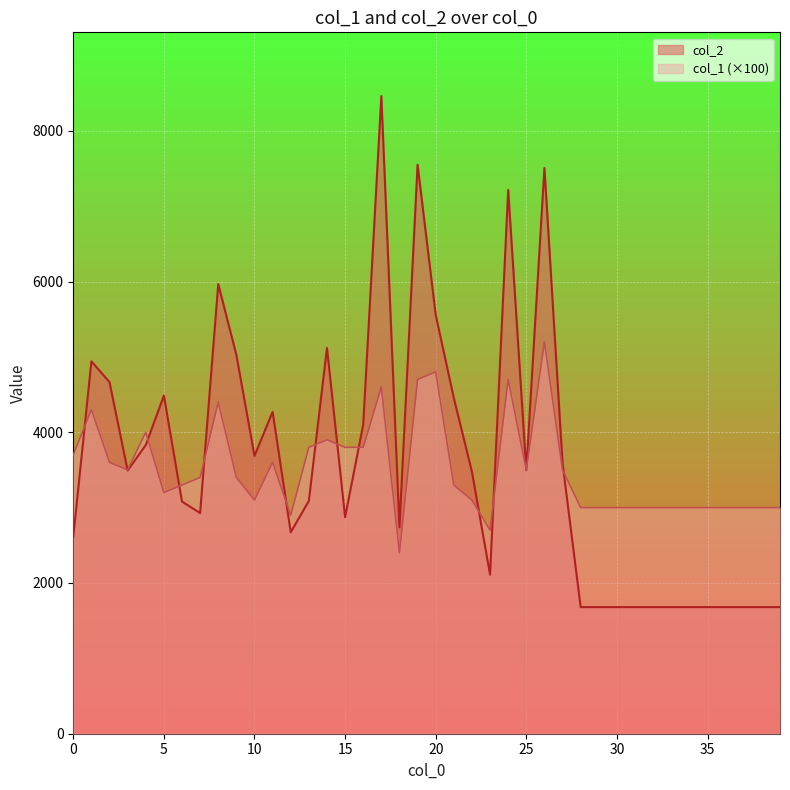

Between 29 and 2, which is larger?

2